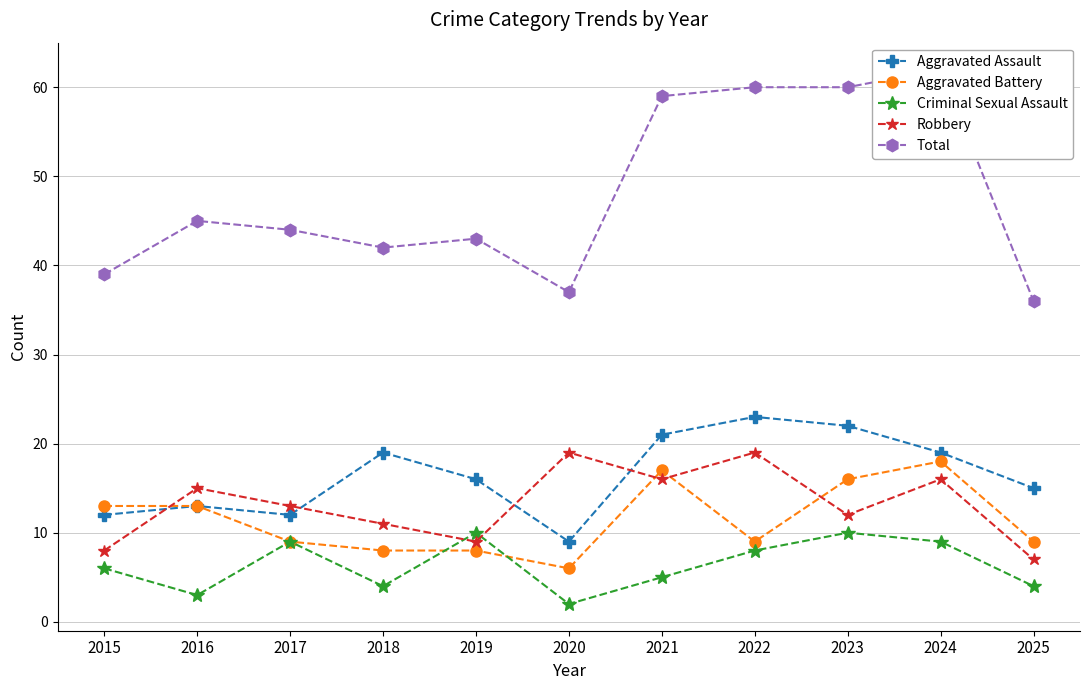

How many intersections are there between Robbery and Aggravated Assault?

4